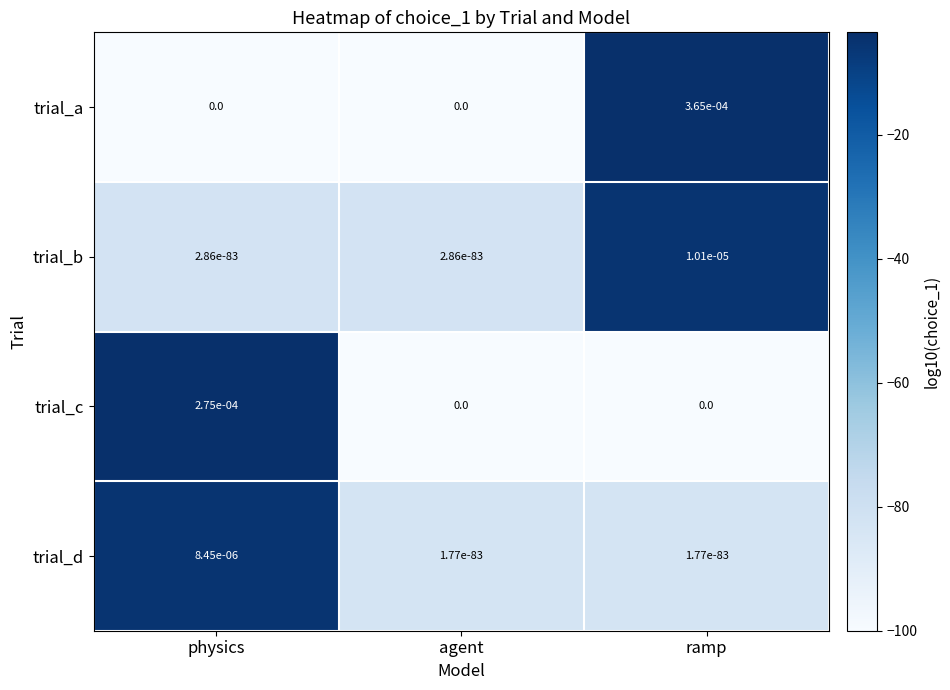

At which category is the sum across all series the highest?

ramp